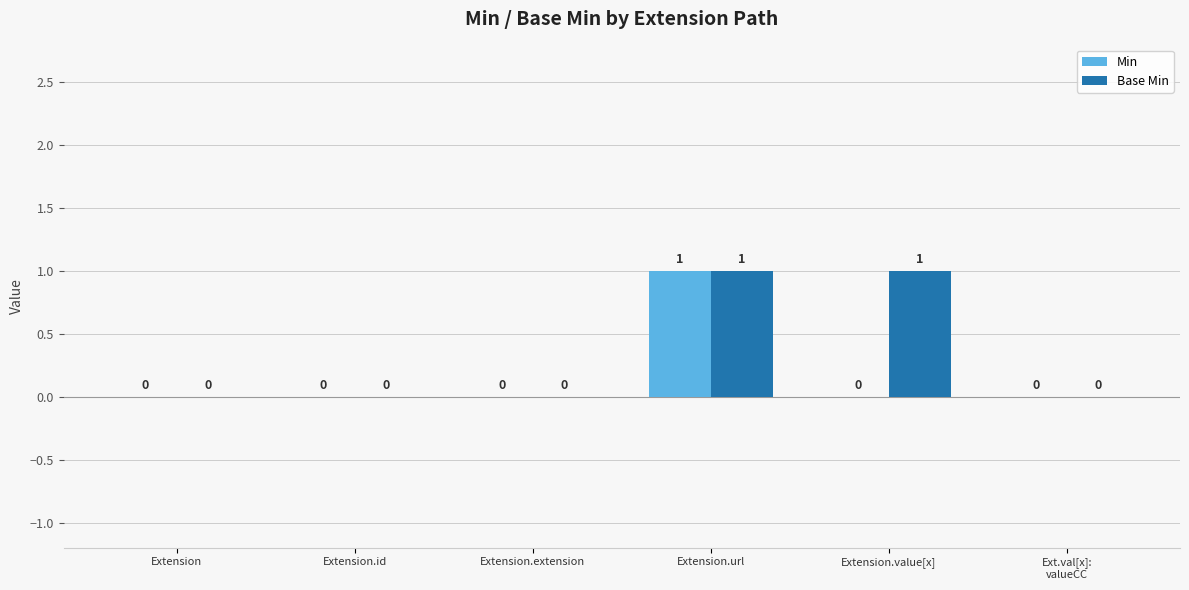

How many groups of bars are there?

6